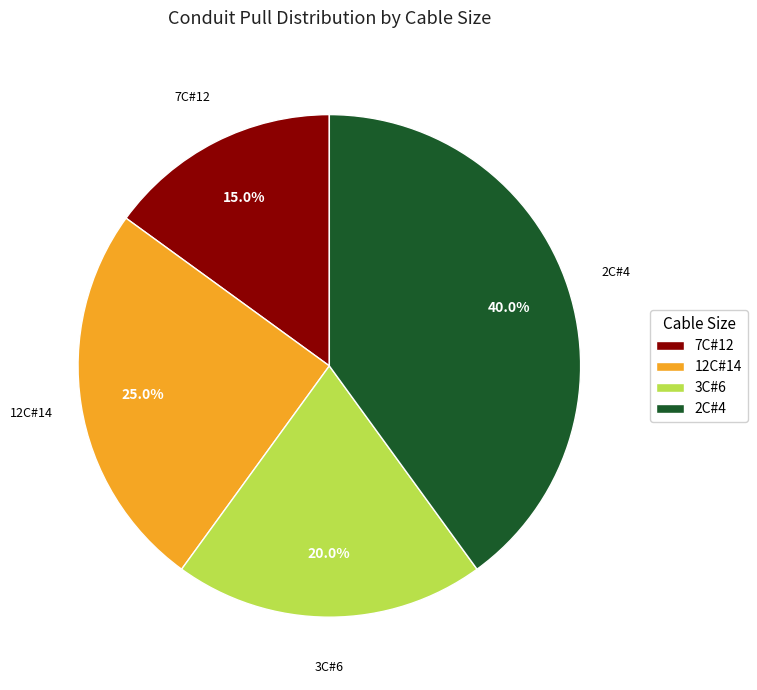

The 2C#4 slice represents 55% of the pie. True or false?

False